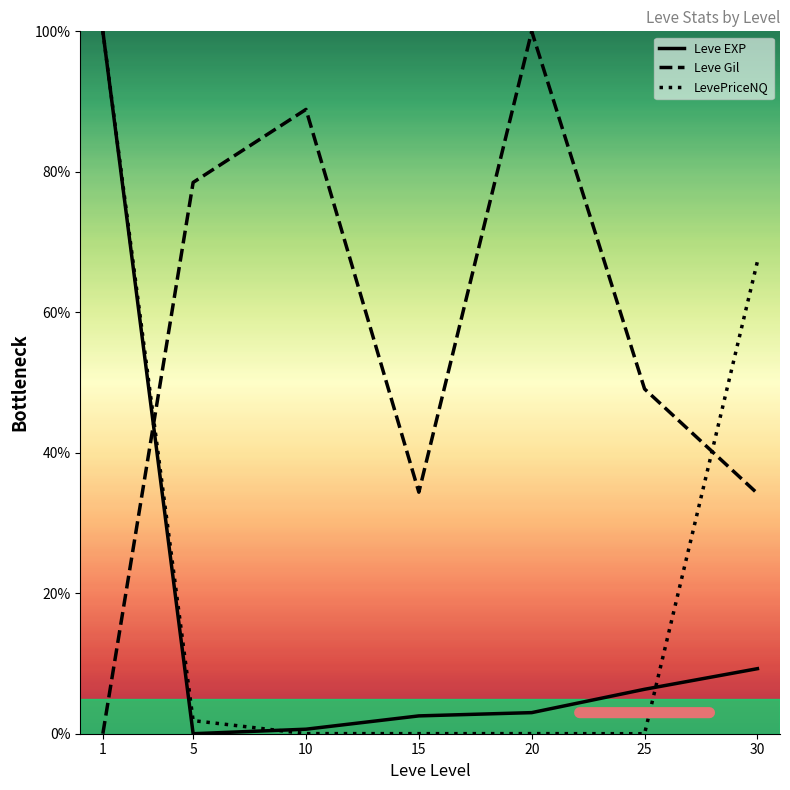

How many lines are shown in the chart?

3